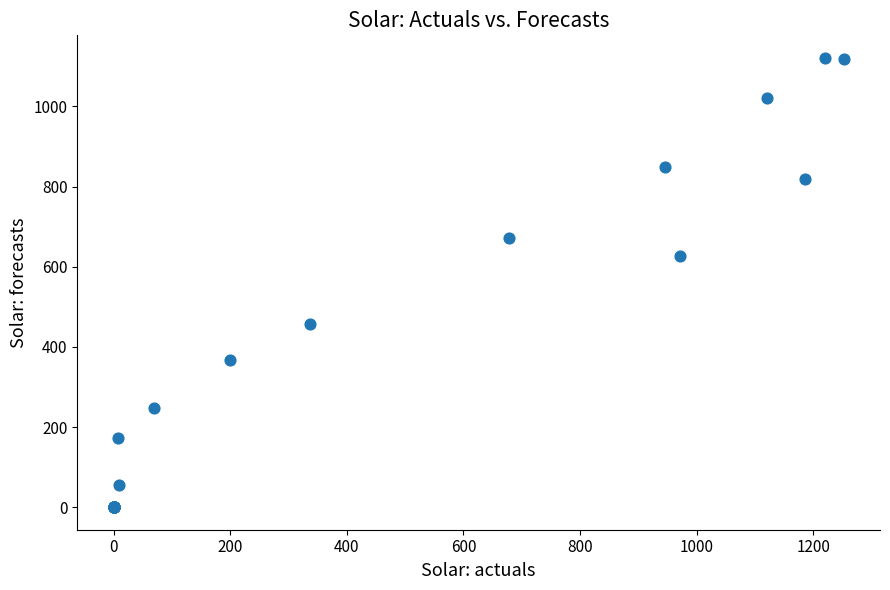

What Y value in the scatter plot is closest to 560?

626.2